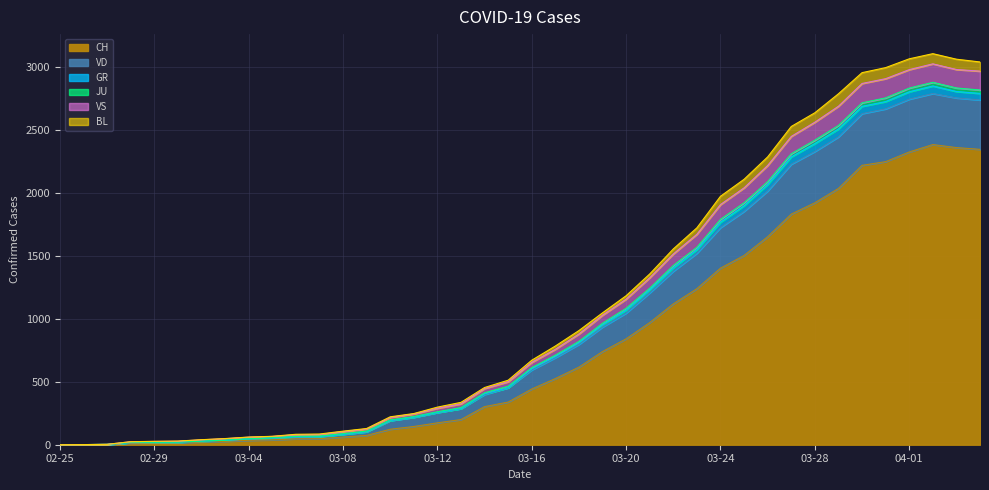

What is the average value of the VS series?

1007